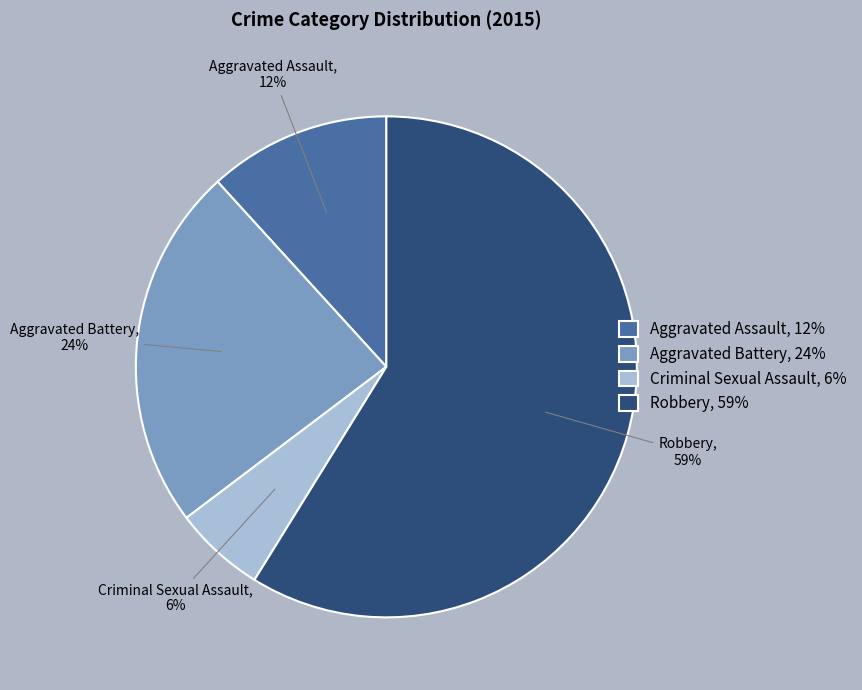

To the nearest percent, what percentage of the pie is Aggravated Assault?

12%